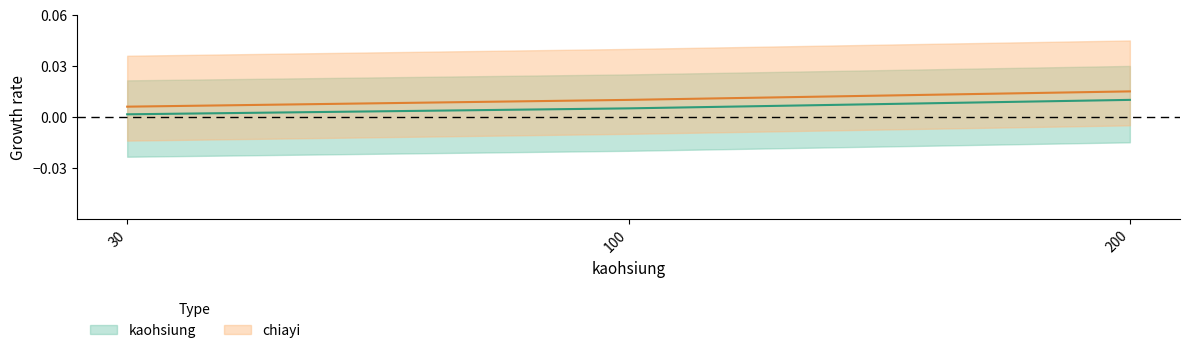

What are all the series names shown in the legend?

kaohsiung, chiayi